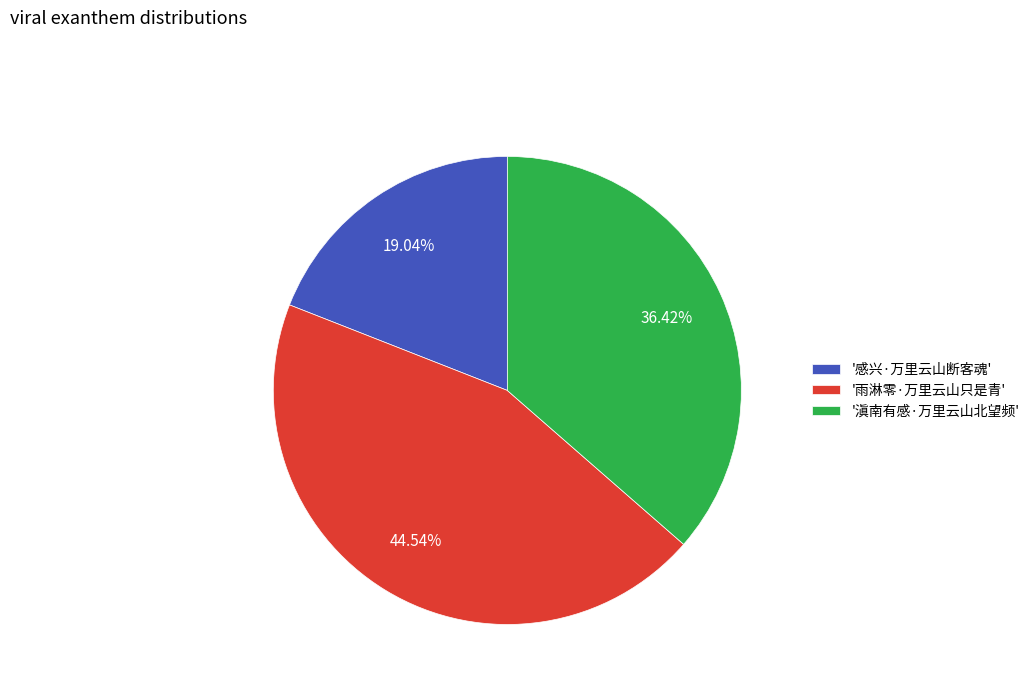

Does any single category account for the majority?

No